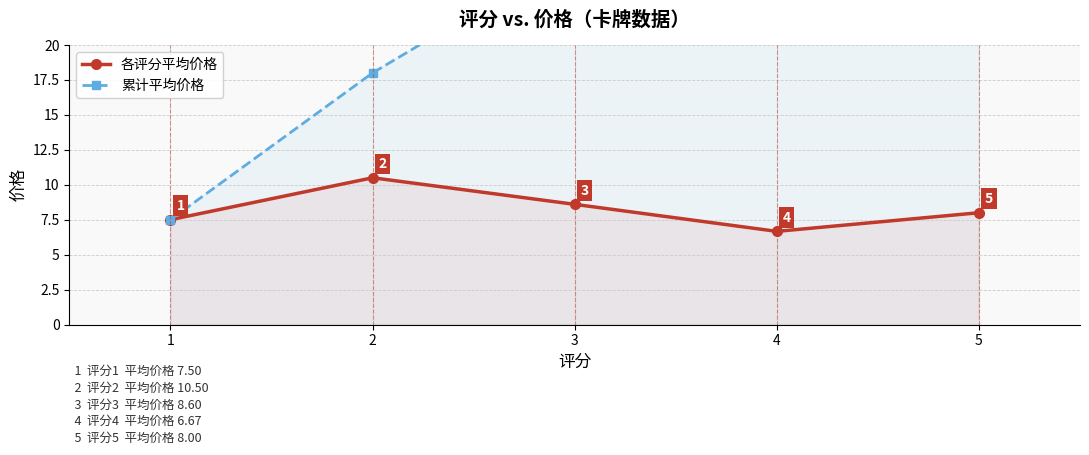

True or false: 各评分平均价格 and 累计平均价格 intersect in this chart.

False